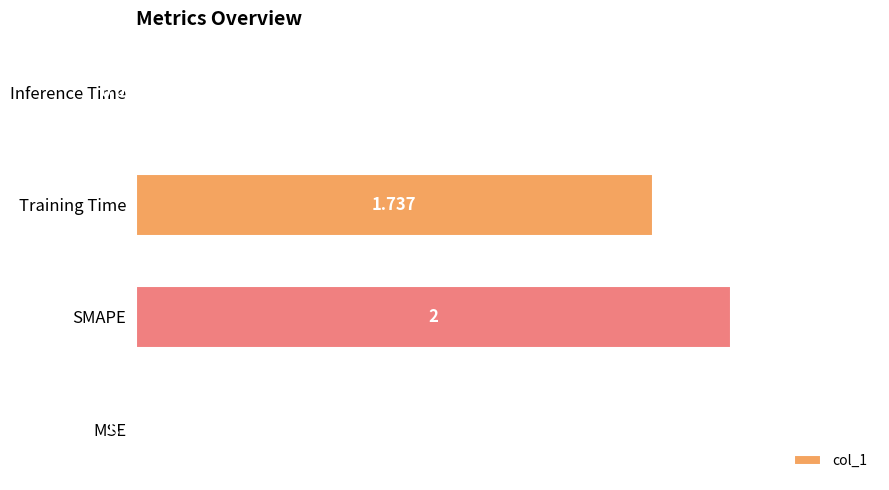

Which has a higher value, Inference Time or MSE?

Inference Time